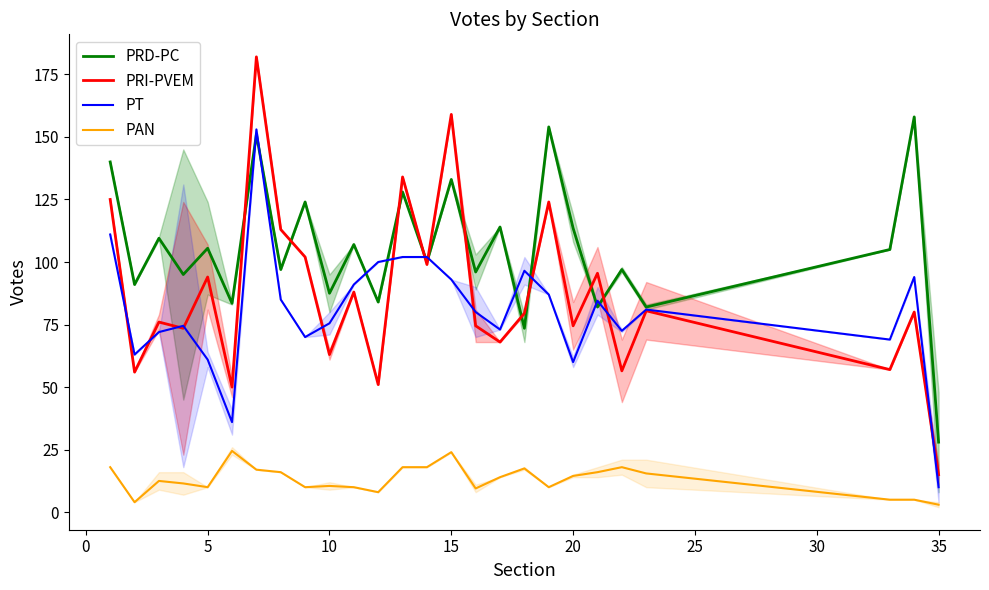

What is the highest value of the PT series?

153.0